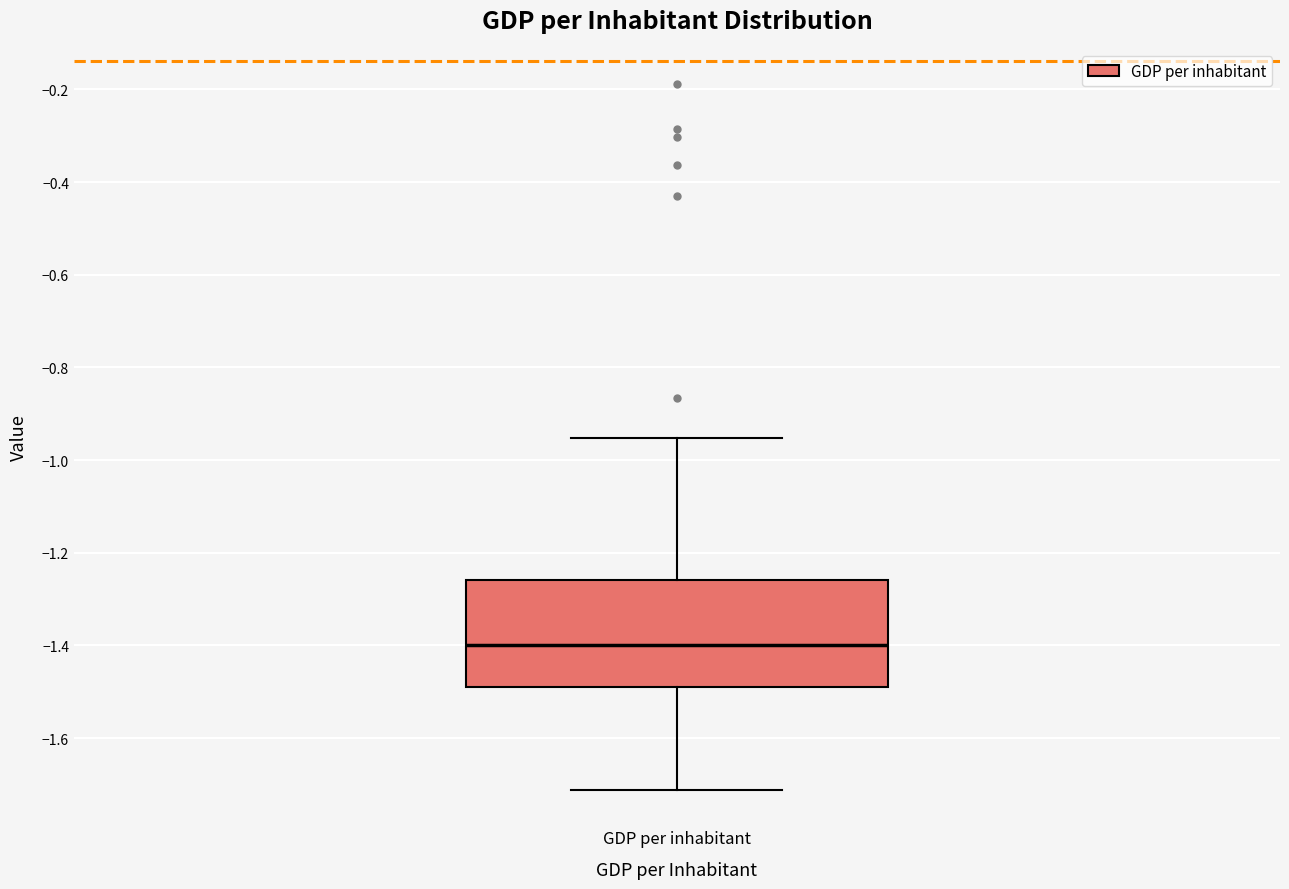

Where is the upper edge of the box for GDP per inhabitant on the y-axis? The values are not printed on the chart, so give them approximately, as read against the axis.

-1.26